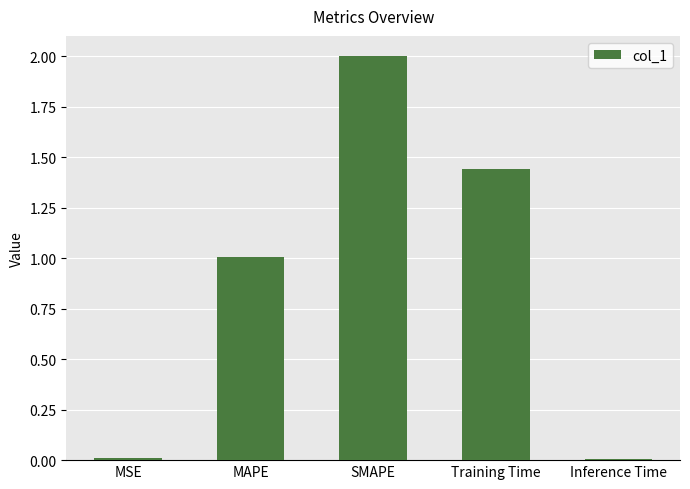

Between Training Time and Inference Time, which is larger?

Training Time